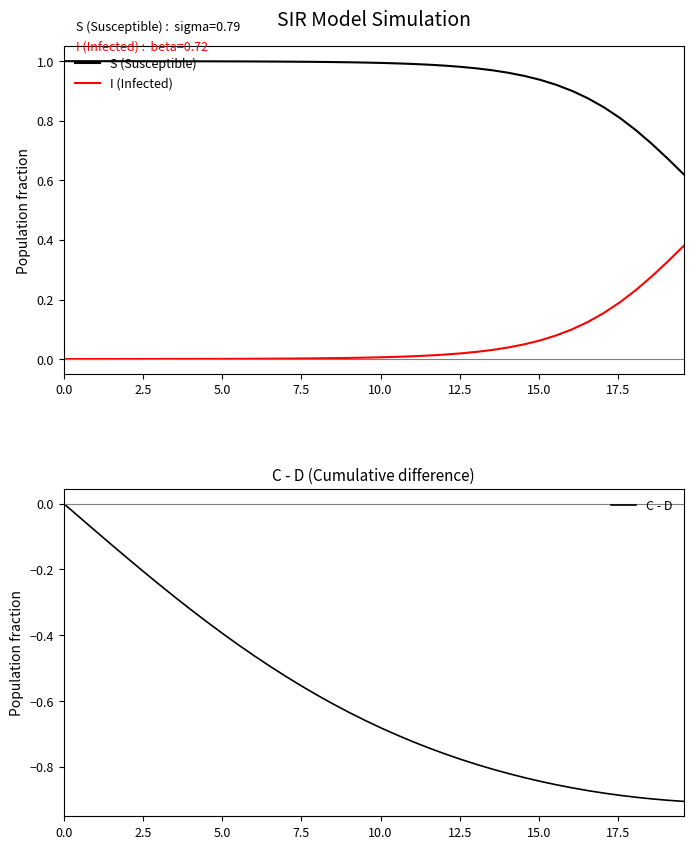

Rank the series by their average value, from highest to lowest.

S (Susceptible), I (Infected), C - D